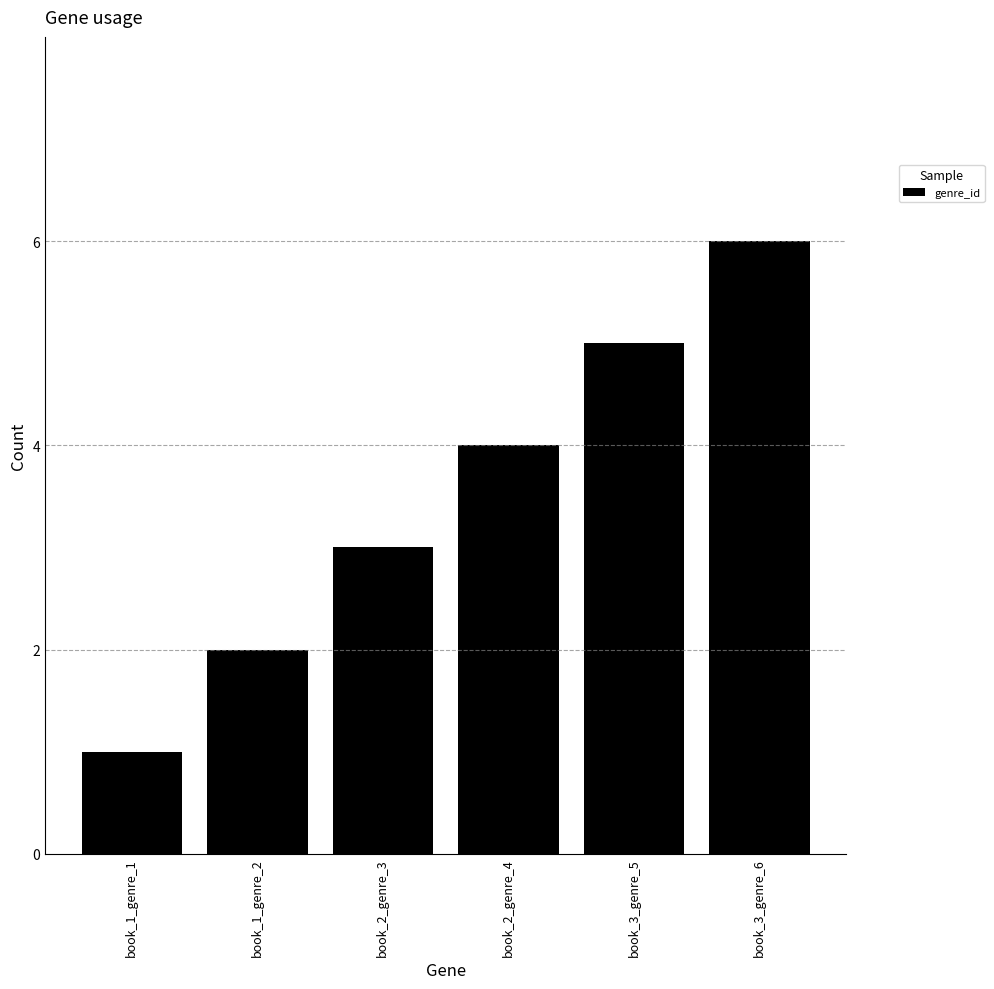

What is the difference between the maximum and second lowest values?

4